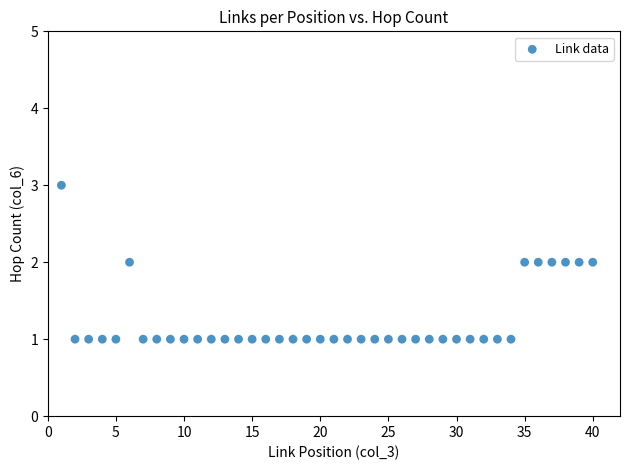

What is the range of X values (max minus min)?

39